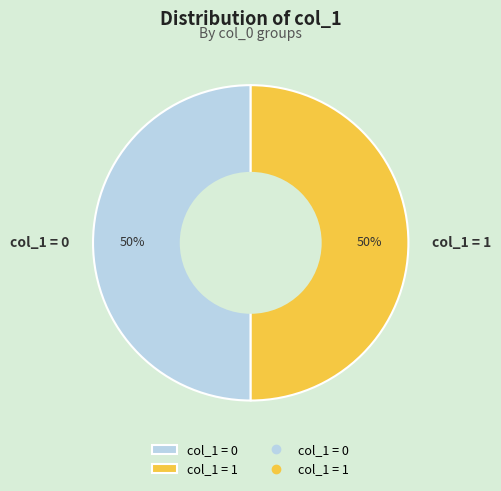

True or false: col_1 = 0 accounts for 61% of the total.

False